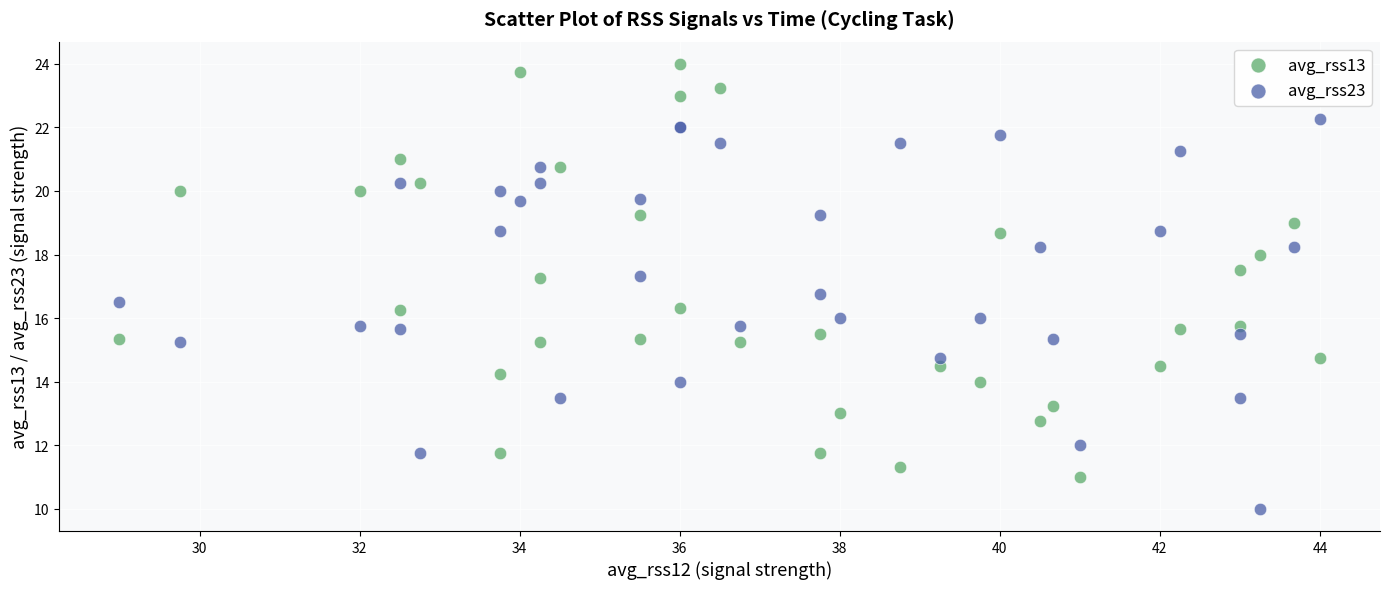

Which series contains the lowest Y value?

avg_rss23